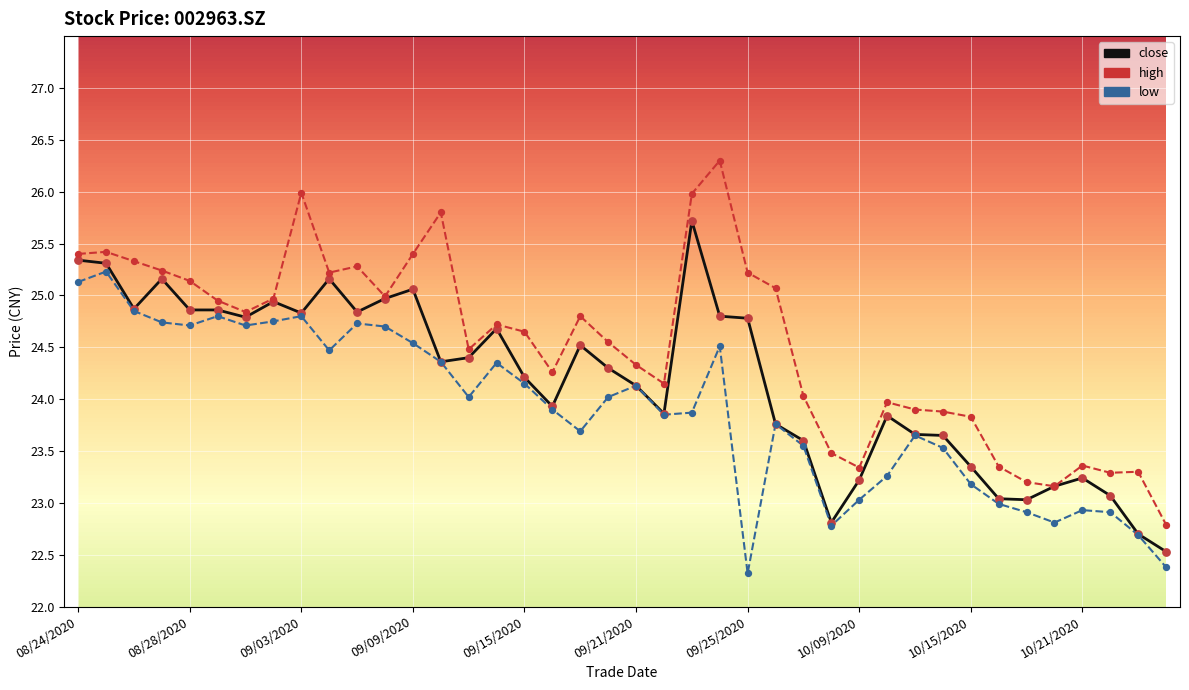

Which series has the largest total across all categories?

high